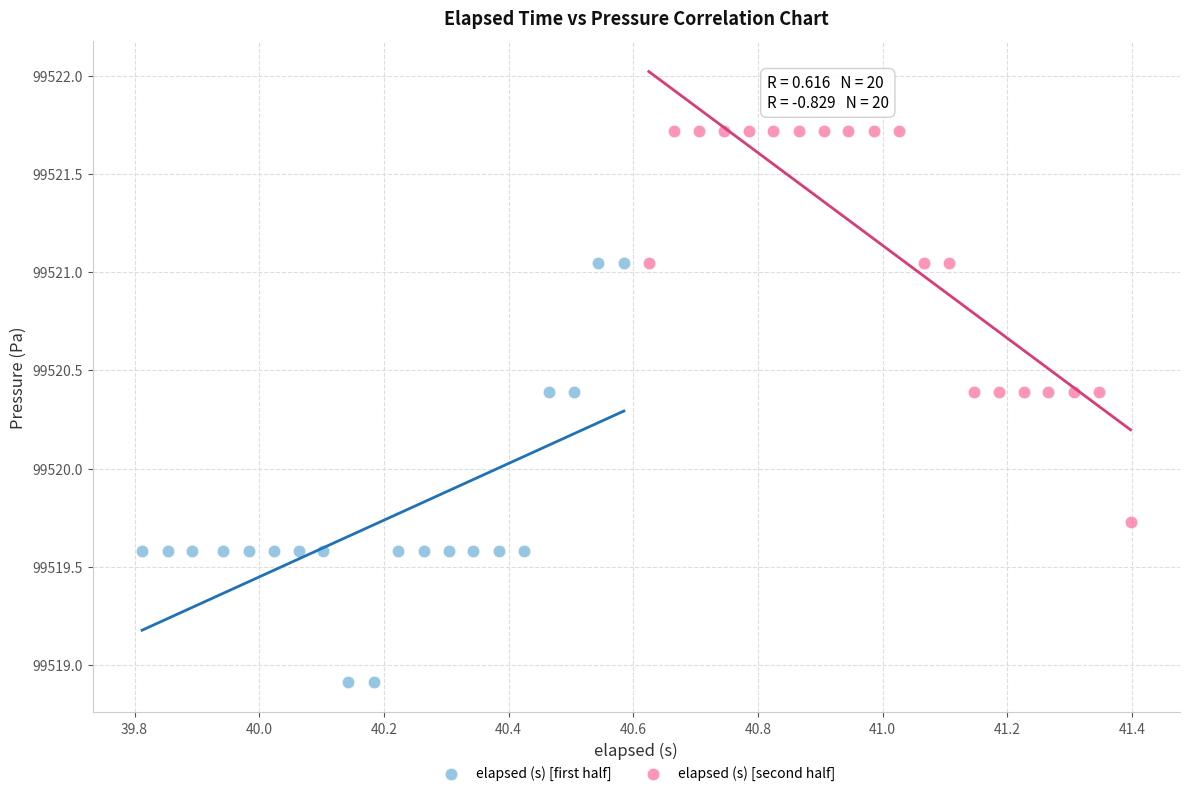

Which series reaches the maximum Y coordinate?

elapsed (s) [second half]